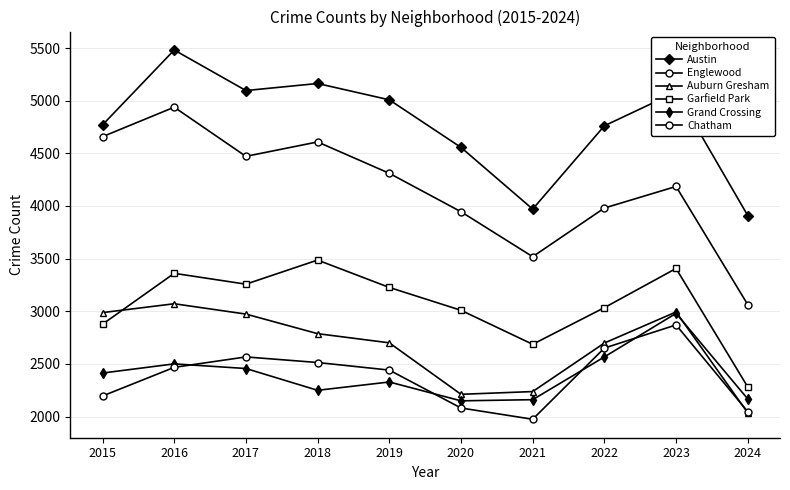

Reading left to right, extract all data points from this chart.

Austin: 4770	5481	5096	5163	5008	4556	3970	4761	5082	3909
Englewood: 4658	4938	4471	4608	4310	3945	3518	3980	4185	3063
Auburn Gresham: 2987	3071	2973	2787	2700	2211	2237	2698	2993	2035
Garfield Park: 2877	3360	3257	3486	3226	3009	2686	3034	3406	2281
Grand Crossing: 2413	2500	2456	2249	2328	2149	2160	2566	2980	2167
Chatham: 2195	2467	2566	2513	2441	2081	1974	2650	2870	2046